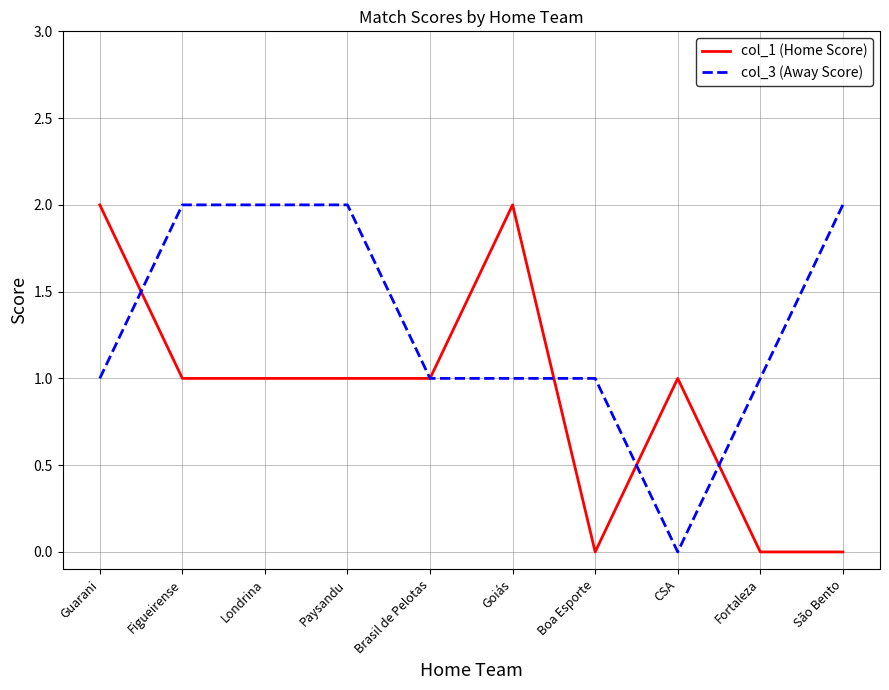

At which label does col_3 (Away Score) reach its minimum?

CSA